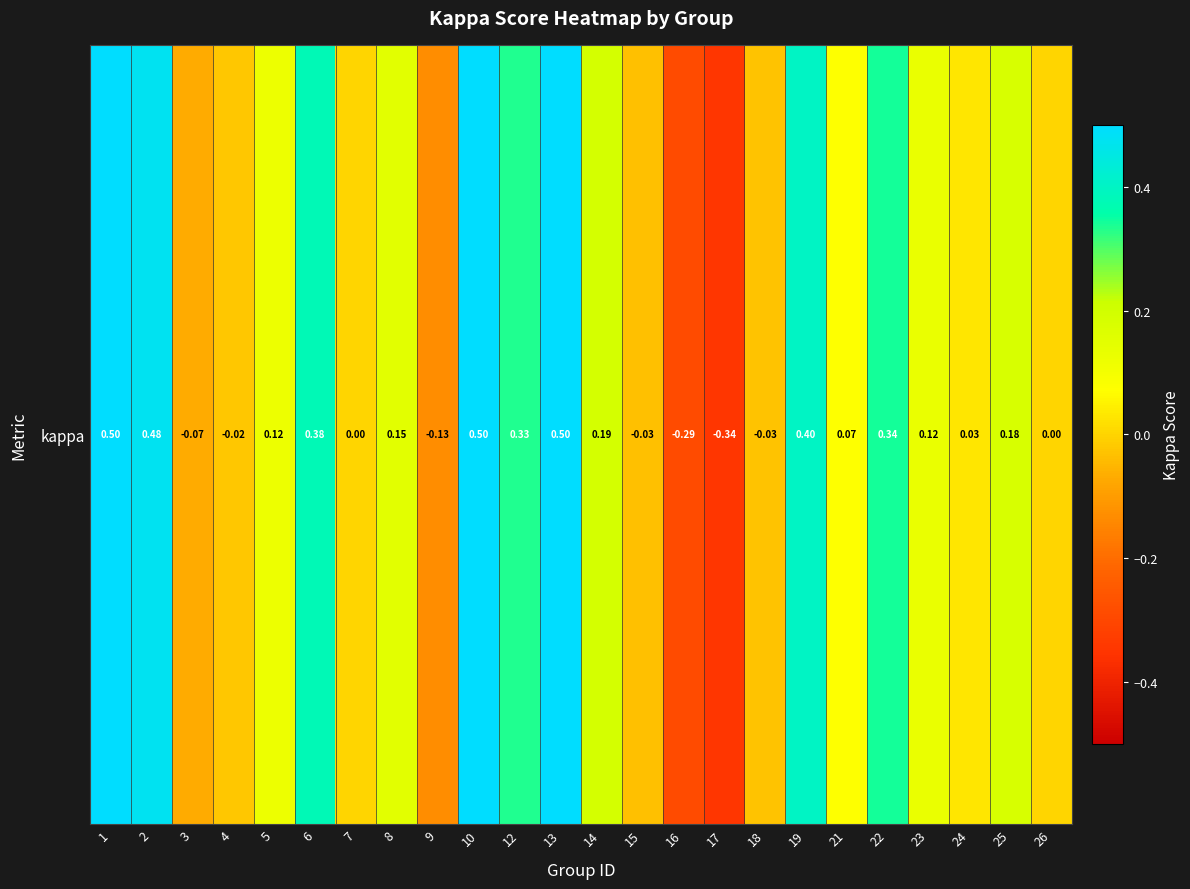

How many distinct data groups are displayed?

1